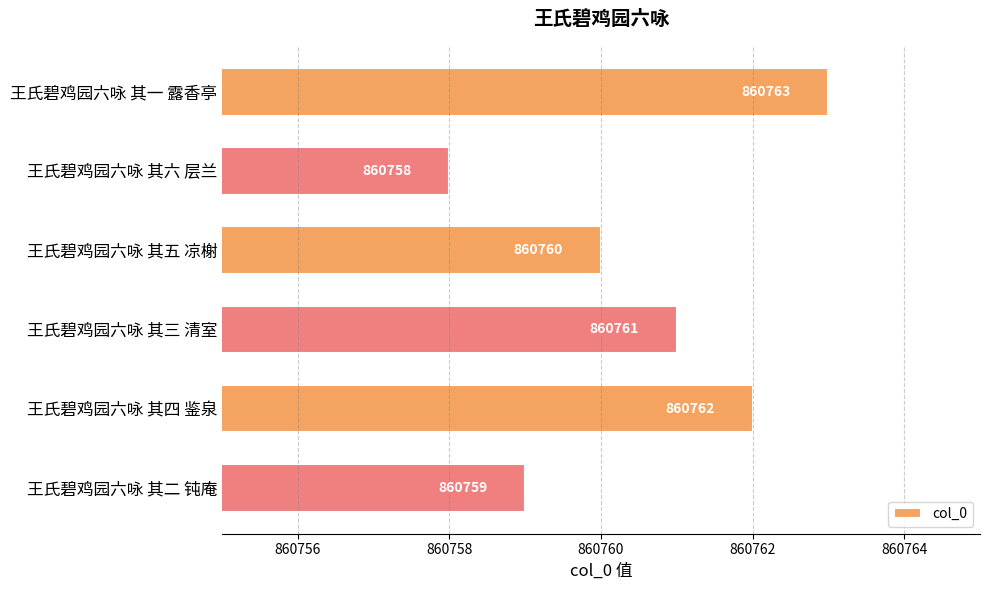

Reading top to bottom, extract all data points from this chart.

860763	860758	860760	860761	860762	860759